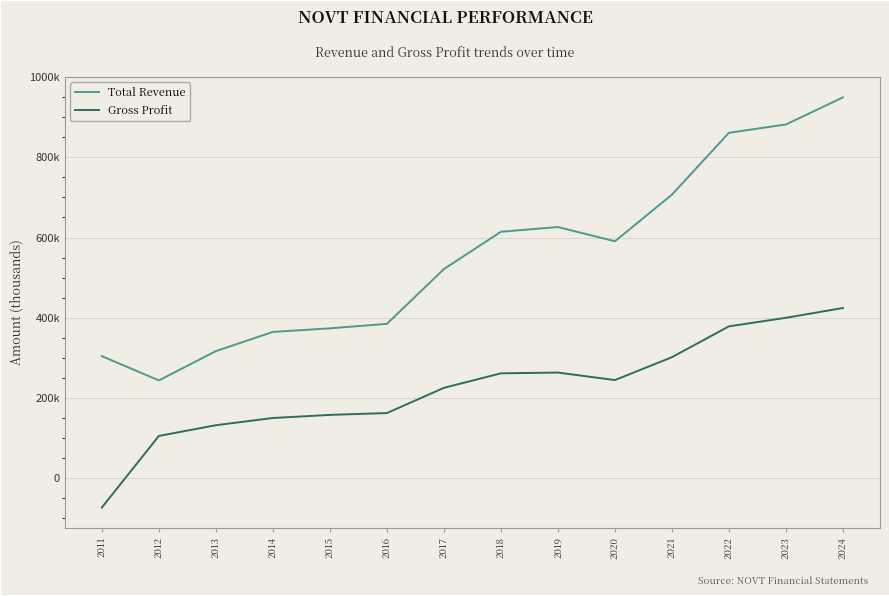

What is the sum of all Total Revenue values?

7739000